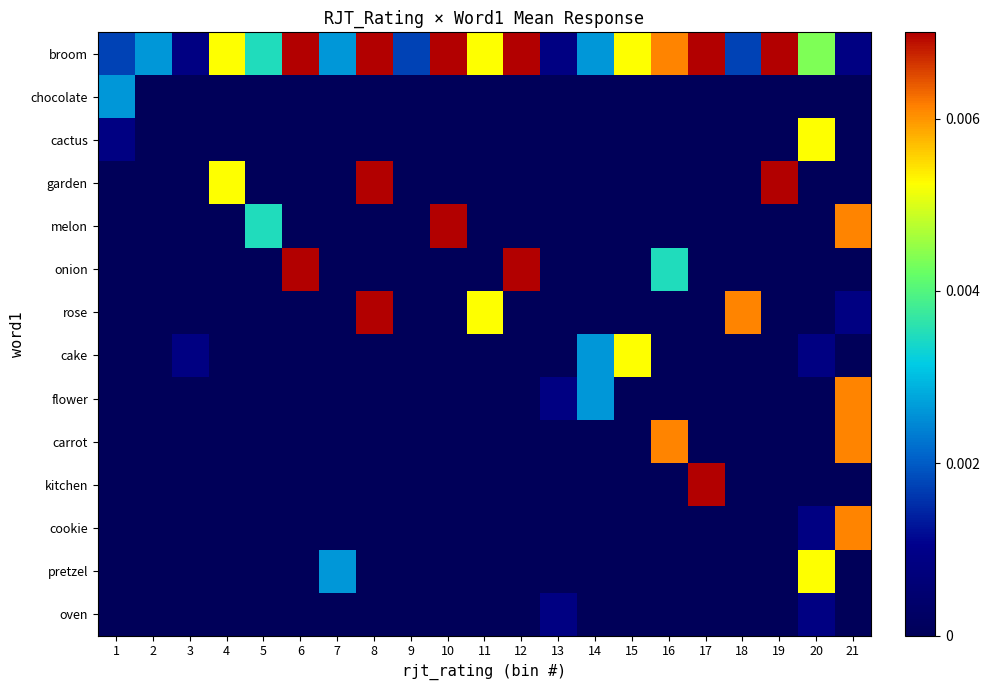

How many categories are shown in the chart?

21